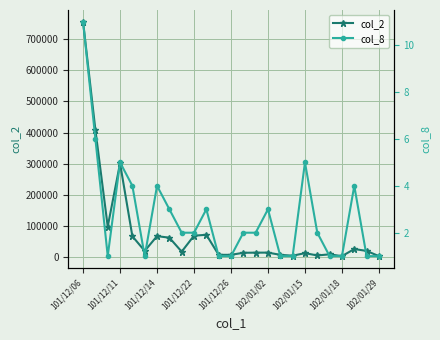

What is the maximum value shown in the chart?

756810